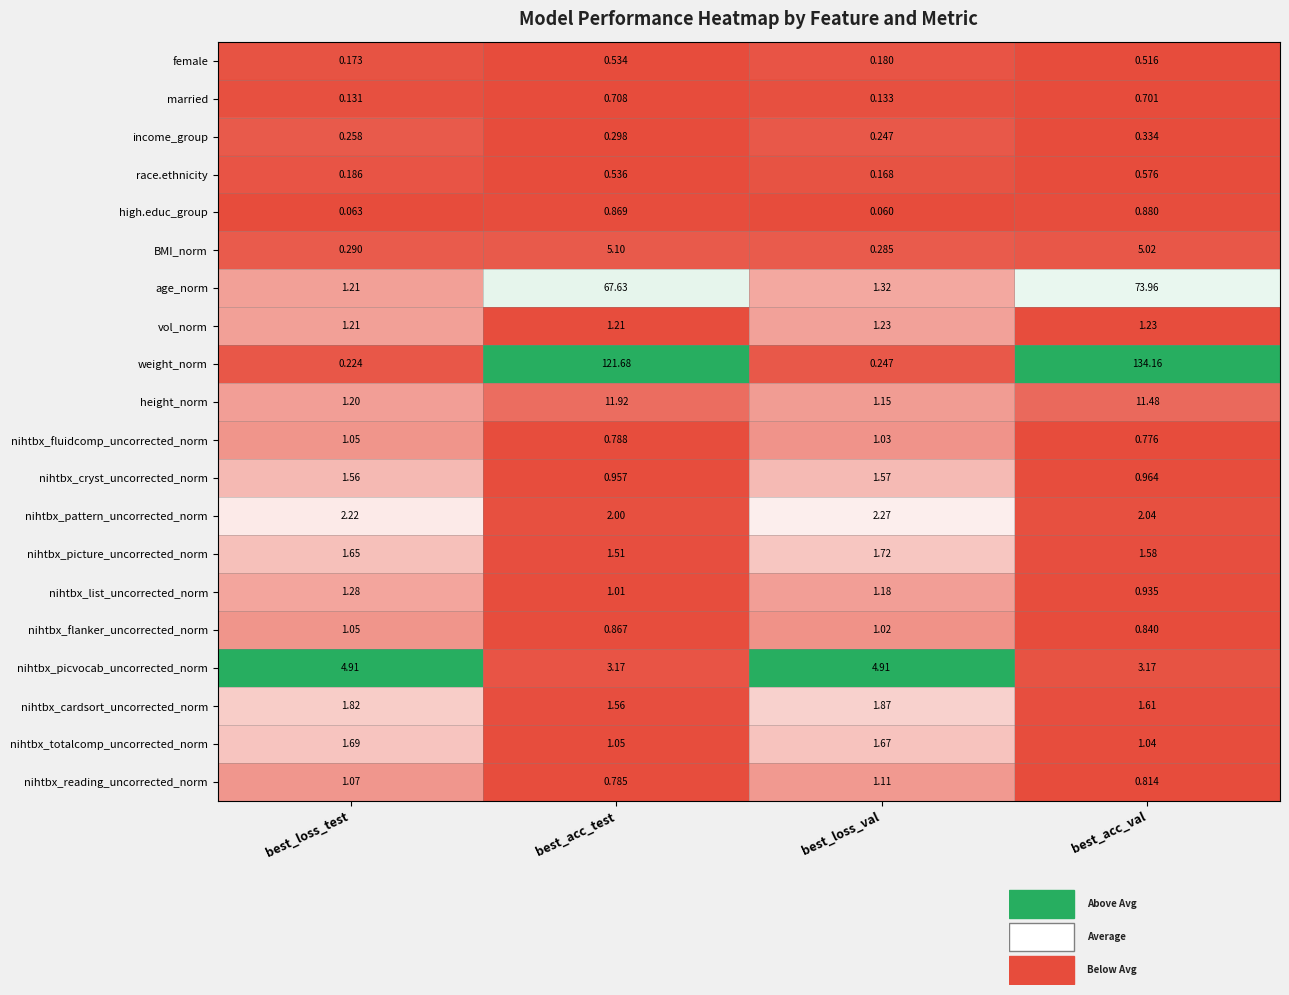

Is the value of nihtbx_picvocab_uncorrected_norm at best_acc_test greater than the value of nihtbx_pattern_uncorrected_norm at best_loss_val?

Yes